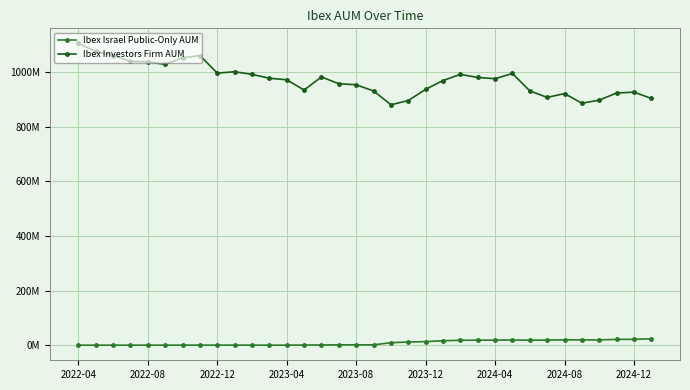

Is this an area chart (filled region under the line)?

No